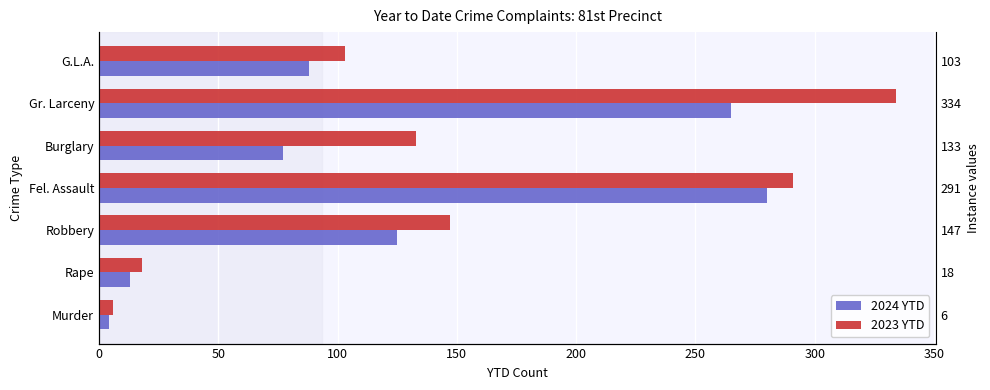

What is the value of the 2024 YTD bar at the 4th from the left?

280